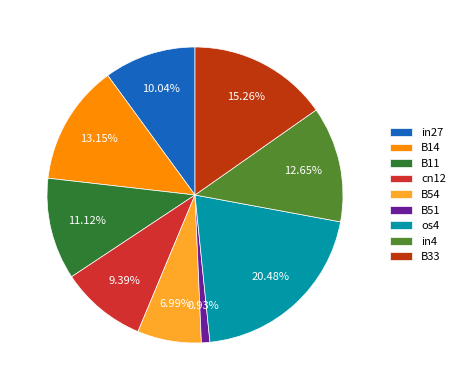

What percentage is the B51 slice, to the nearest percent?

1%